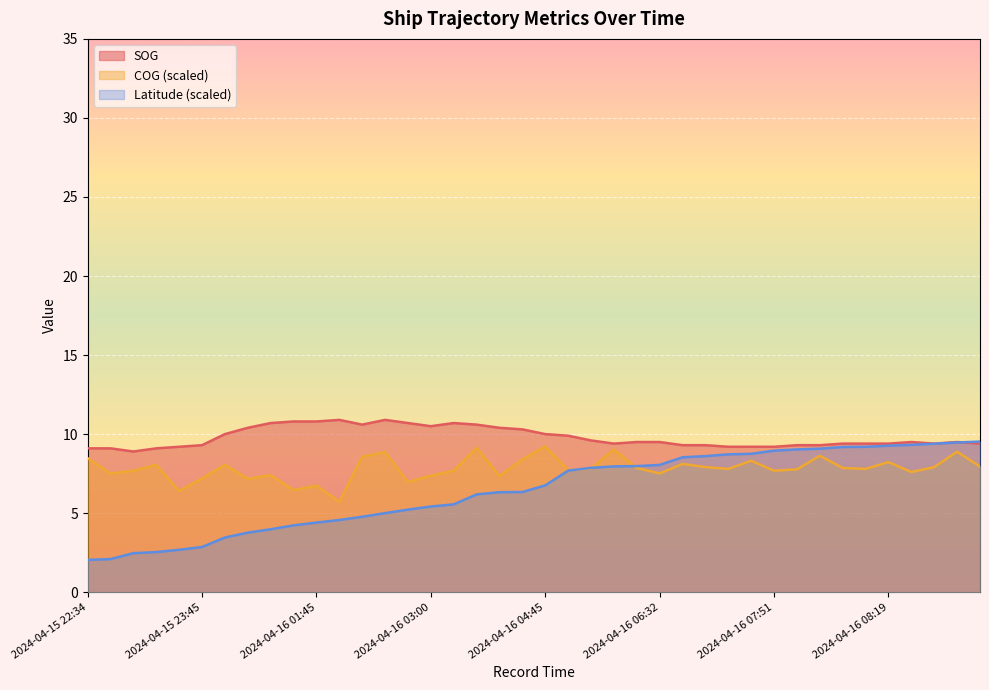

Which category has the highest value across all series?

2024-04-16 01:57